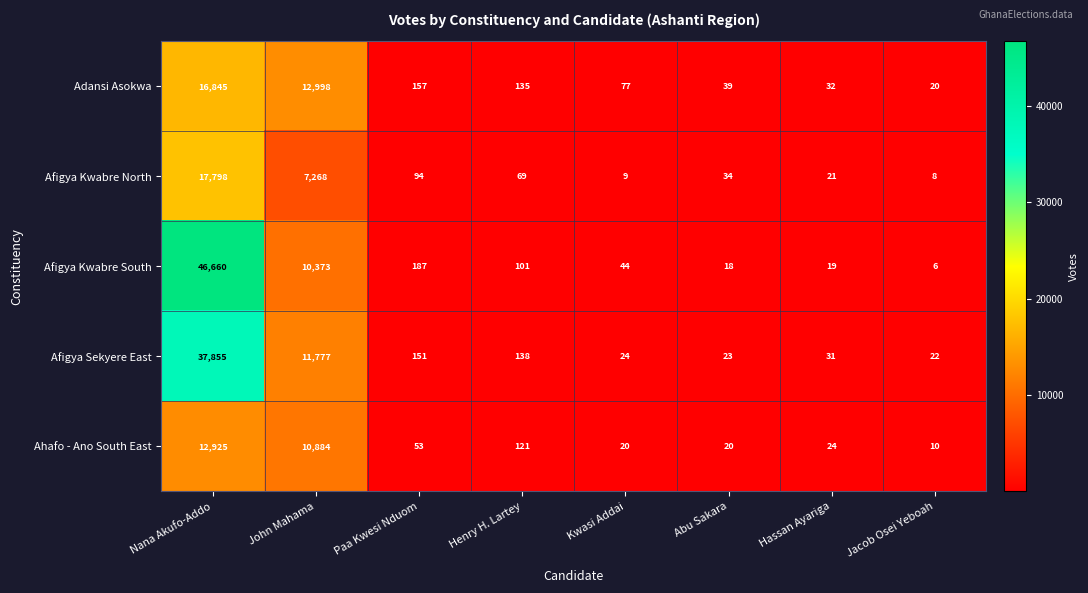

Which category has the lowest value across all series?

Jacob Osei Yeboah